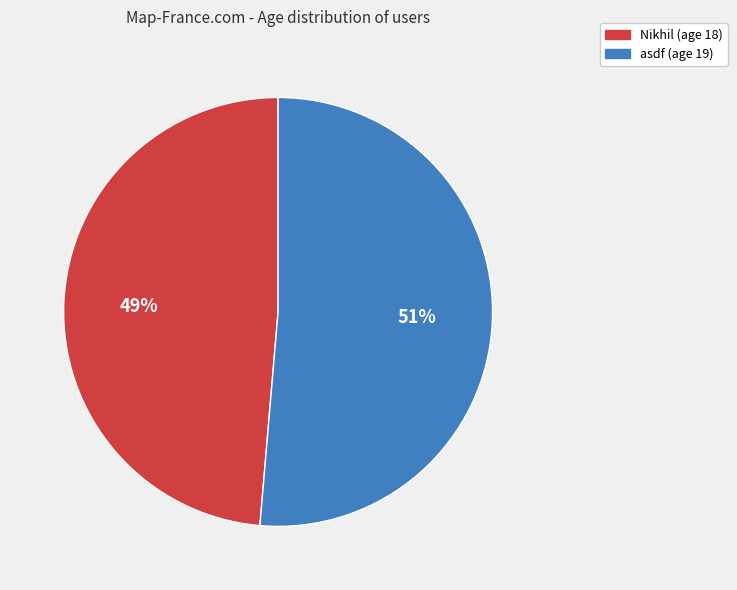

Rank the categories by value from lowest to highest.

Nikhil, asdf